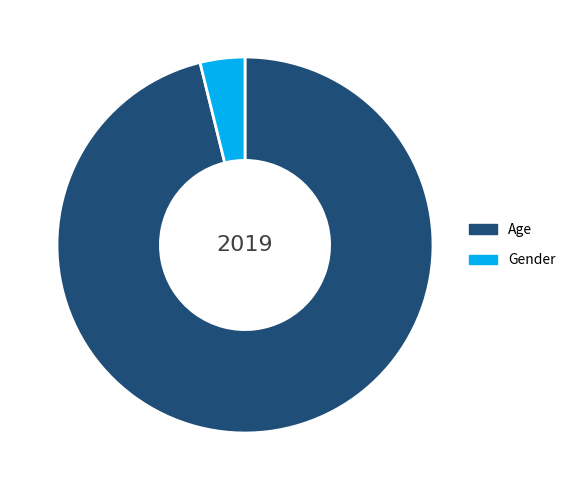

What is the largest slice in the pie chart?

Age